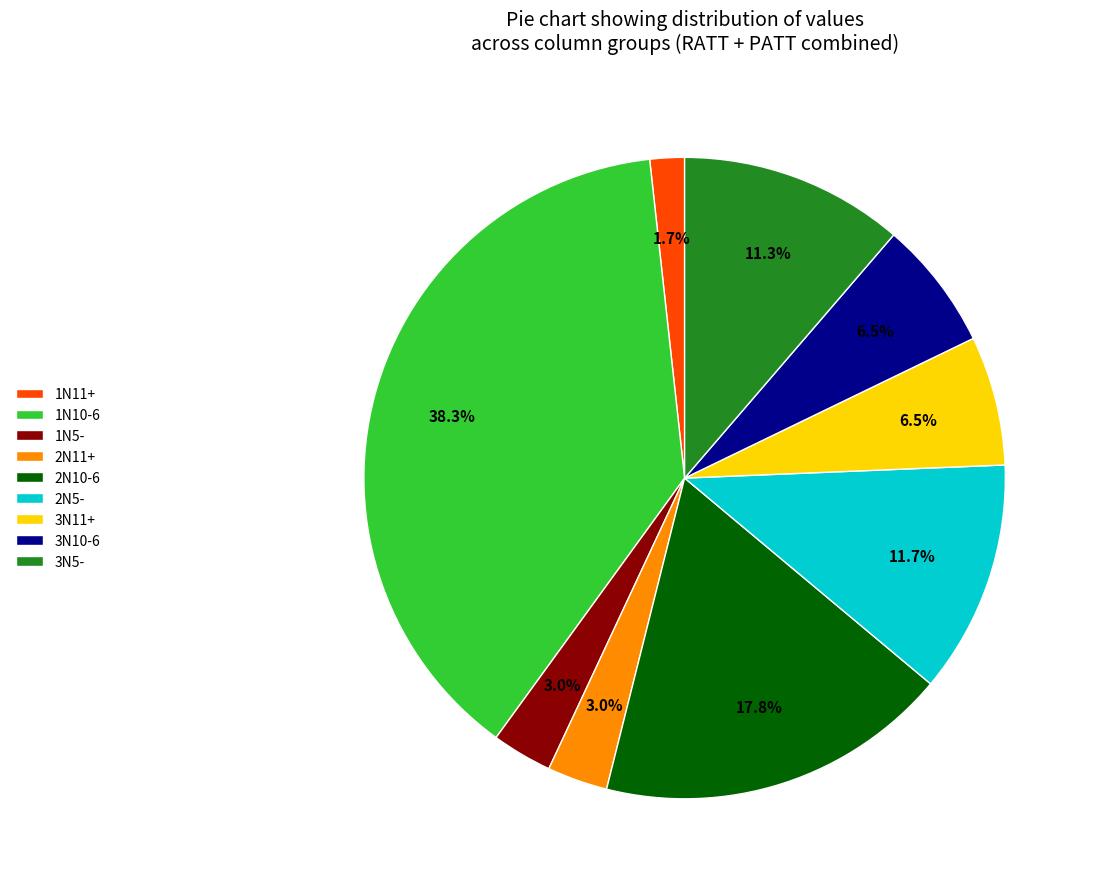

Which has a higher value, 1N5- or 1N11+?

1N5-